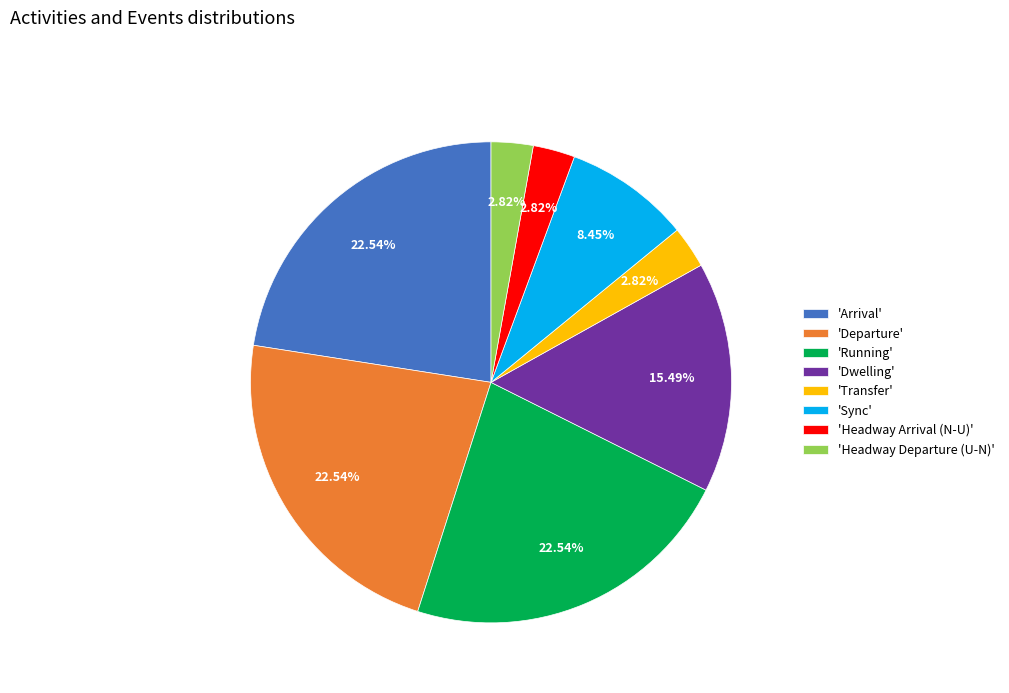

Approximately how many times larger is the value at 'Running' compared to 'Arrival'?

1.0